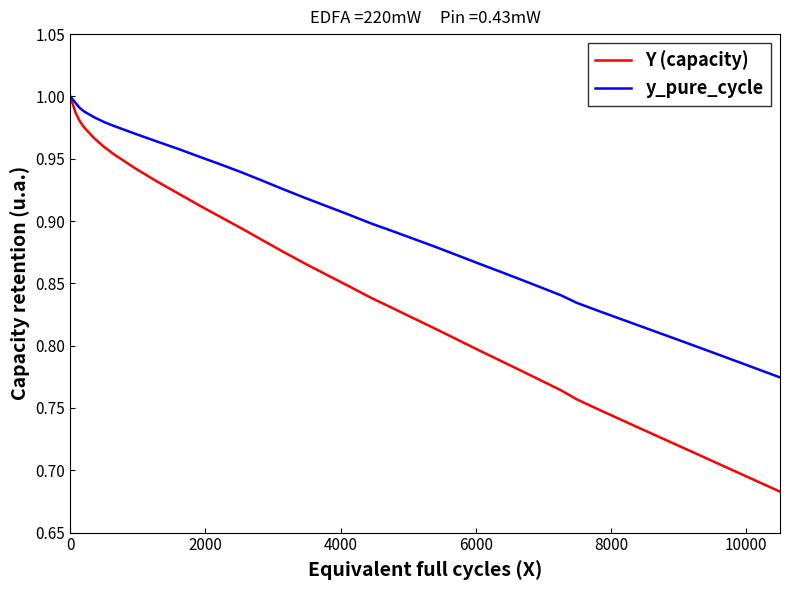

Which series has the largest total across all categories?

y_pure_cycle